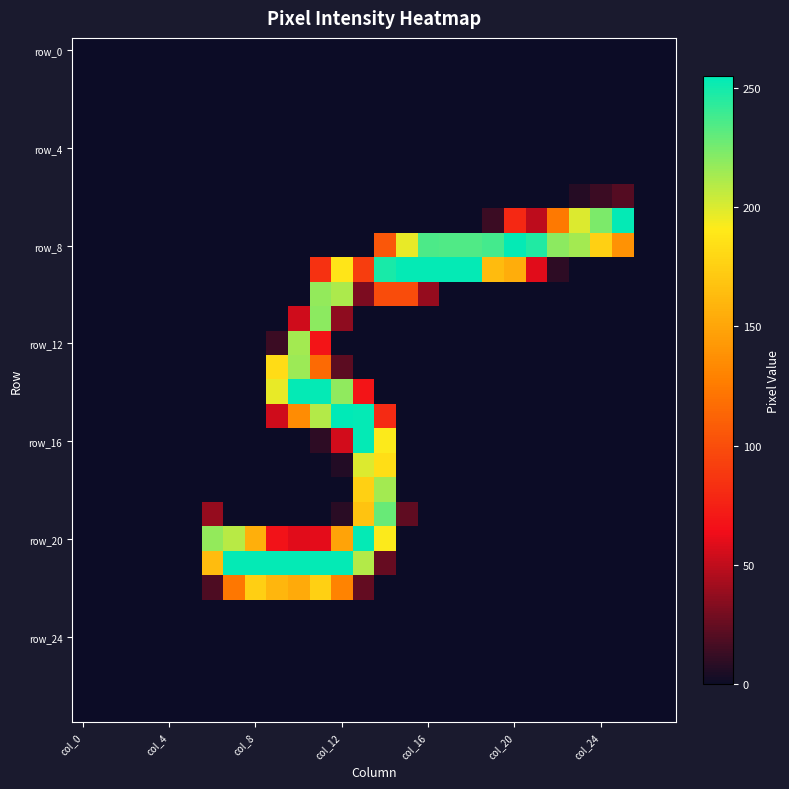

At which category is the sum across all series the highest?

13